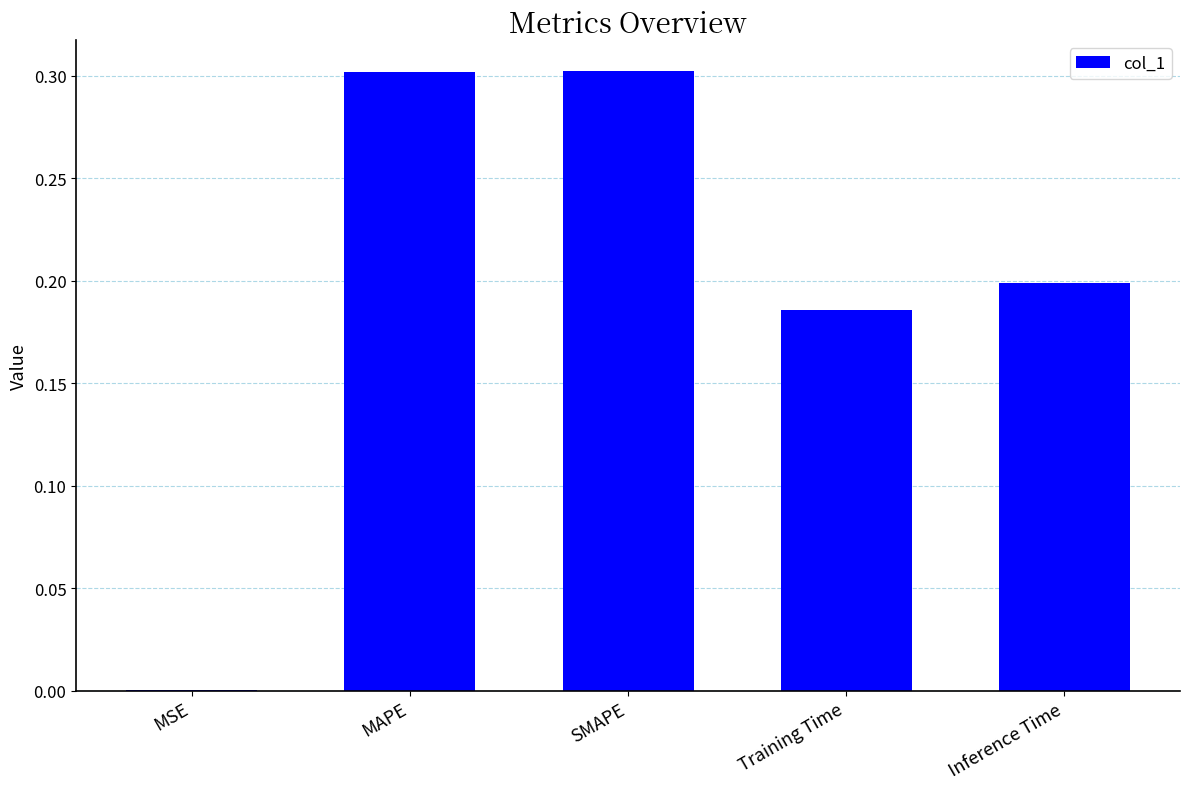

What is the sum of all values?

1.0